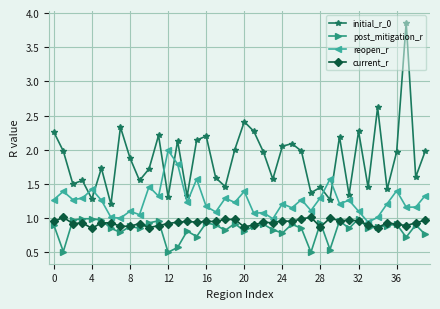

Which series has the largest total across all categories?

initial_r_0